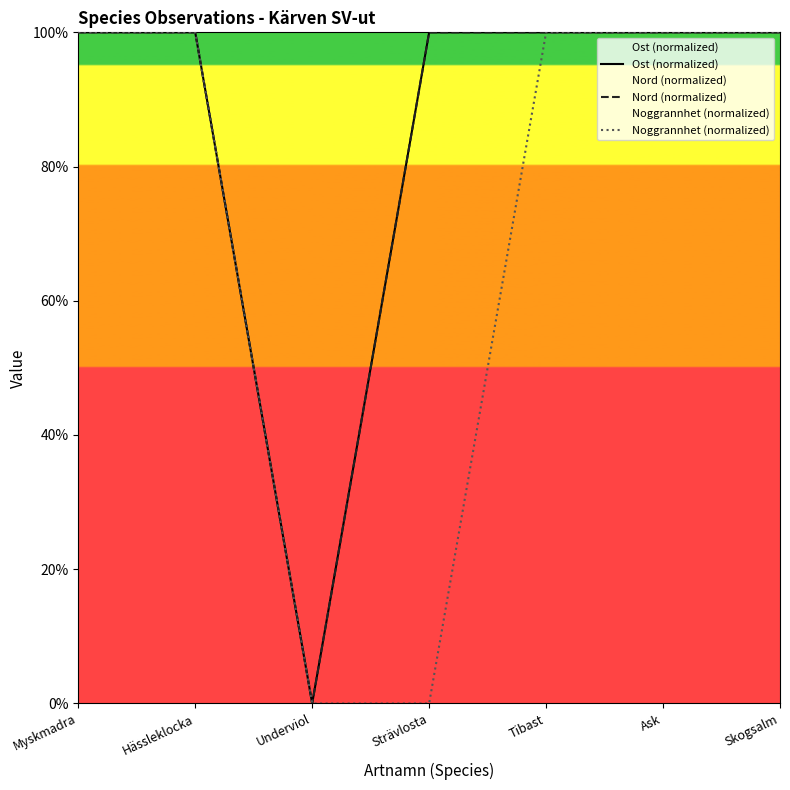

What is the average value of the Nord (normalized) series?

85.7